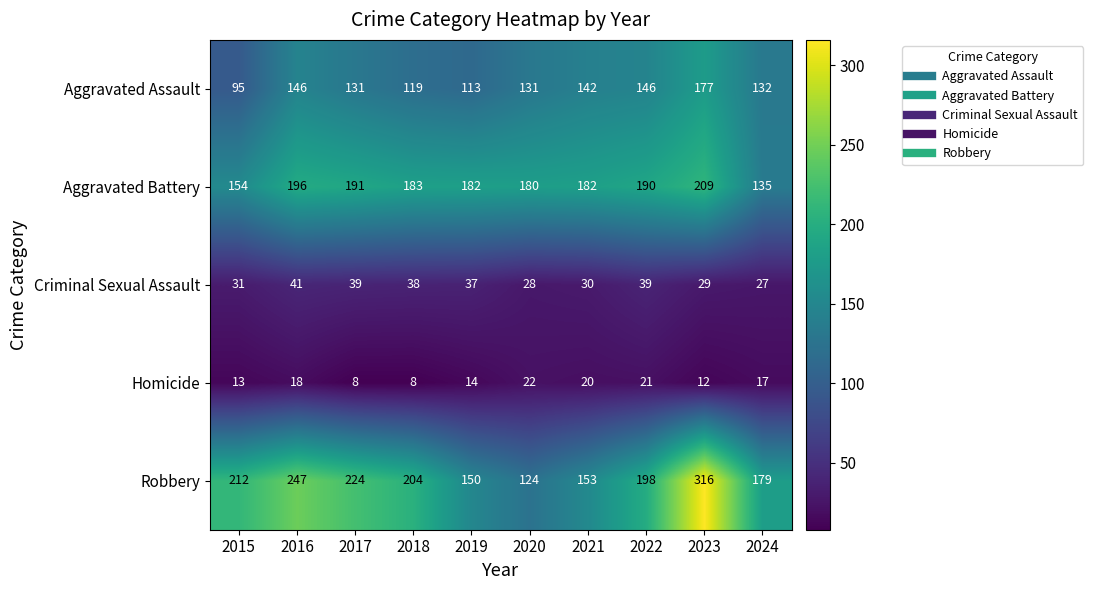

Which label corresponds to the largest value in the chart?

2023